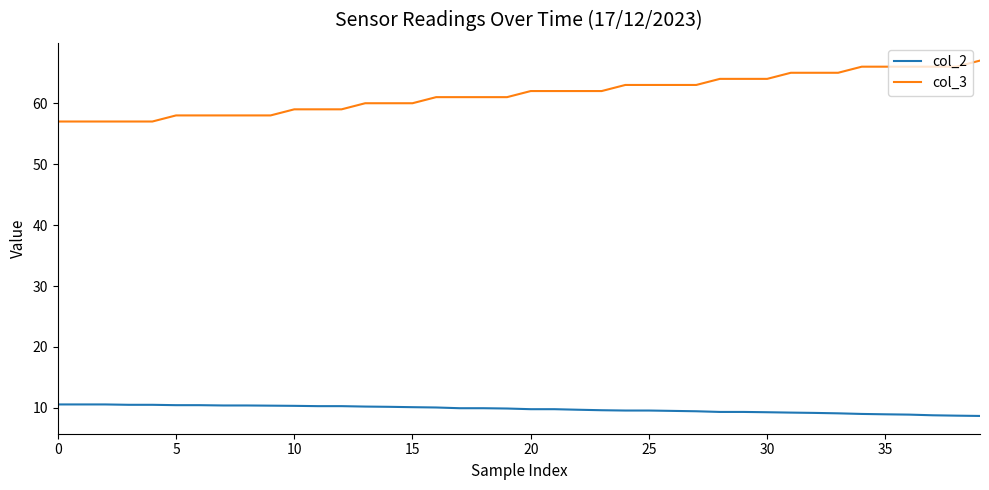

What is the smallest value displayed?

8.7